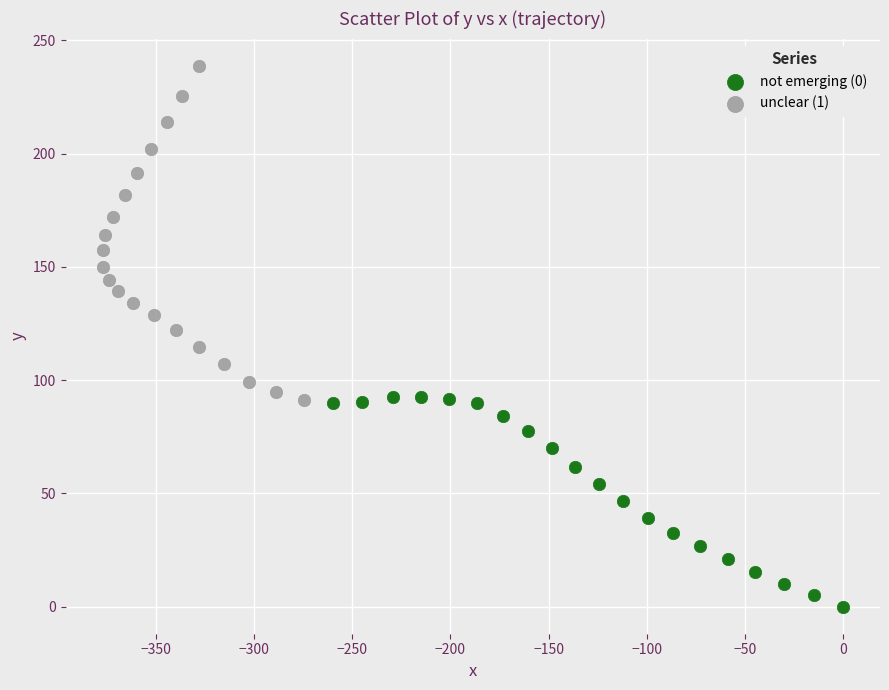

Which series contains the lowest Y value?

not emerging (0)